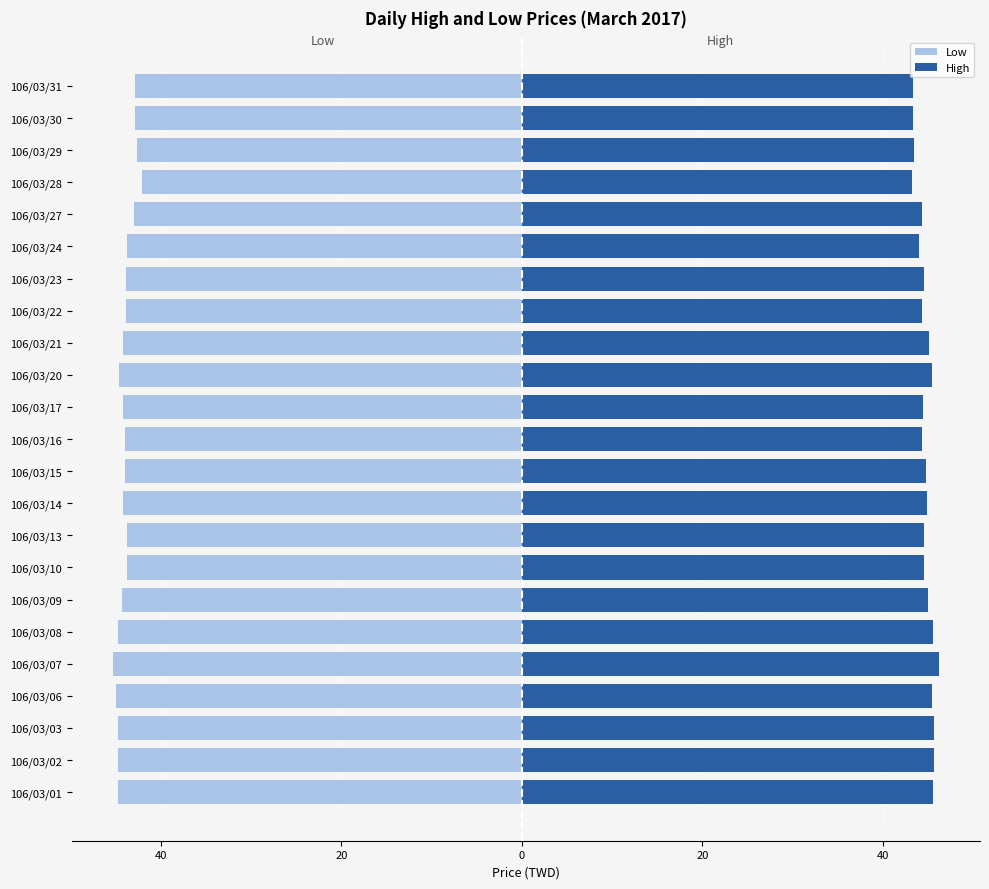

Is the value of Low at 106/03/13 greater than the value of High at 106/03/23?

No